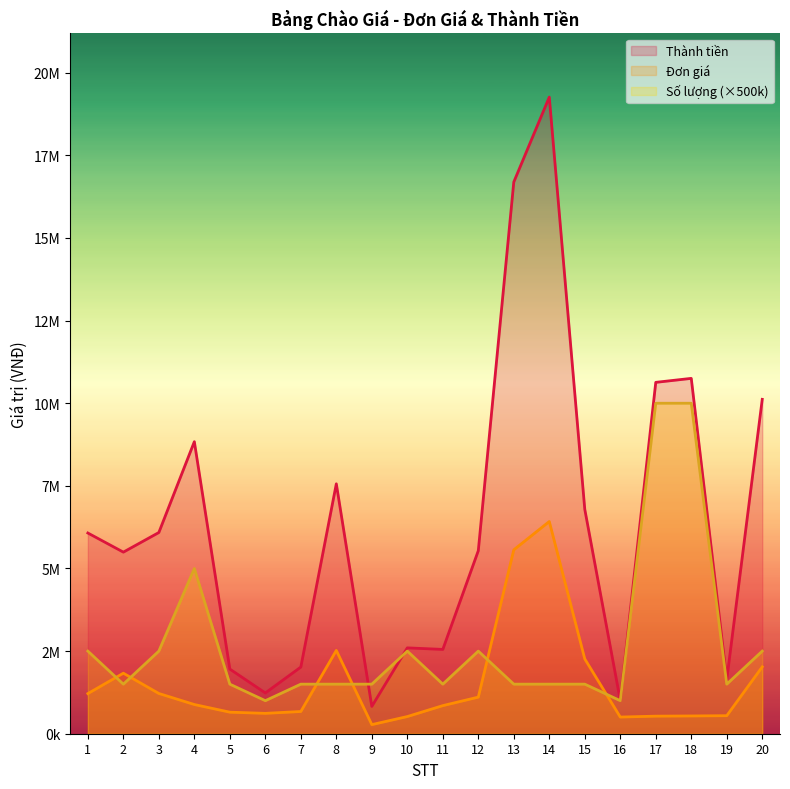

What is the sum of all Thành tiền values?

127667345